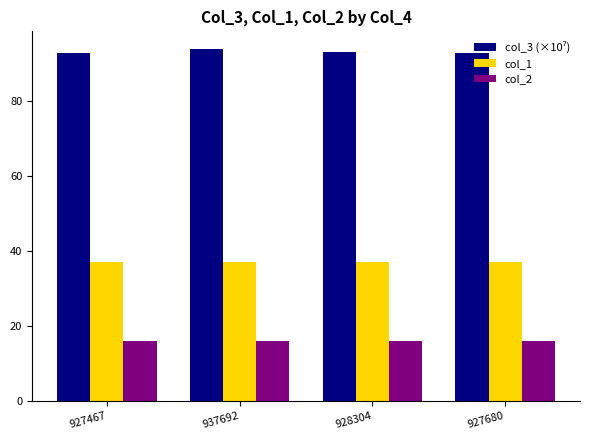

Does the chart contain stacked bars?

No